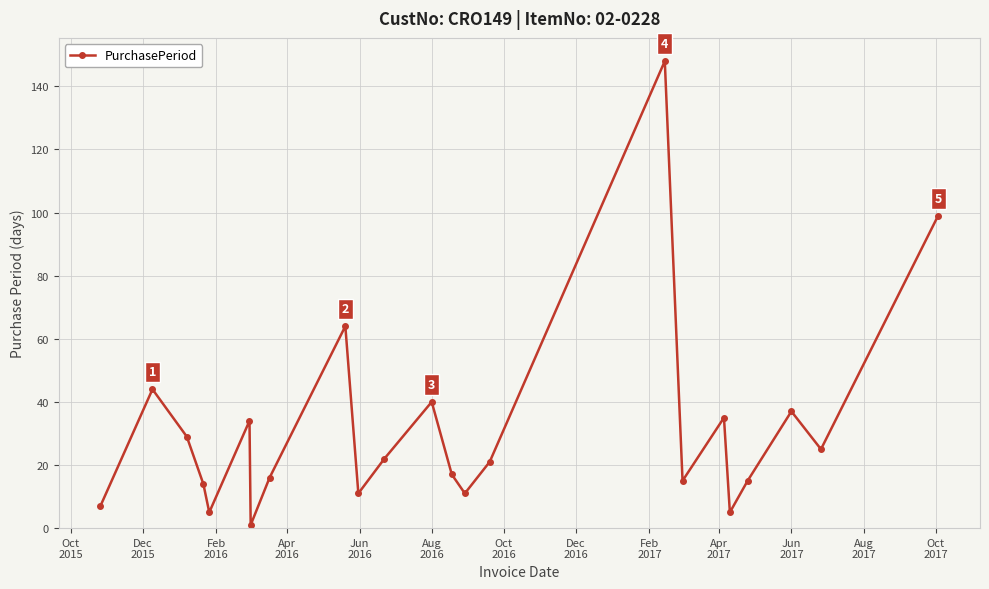

What is the greatest value displayed?

148